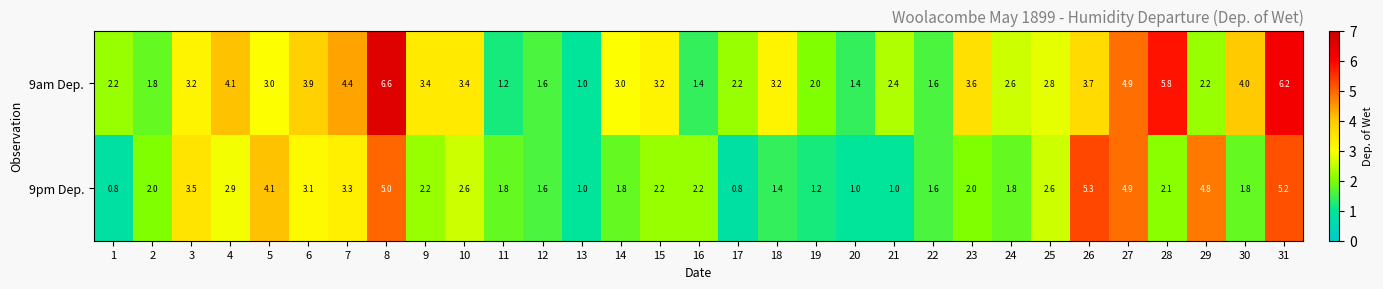

Which series has the largest range (max minus min)?

9am Dep.